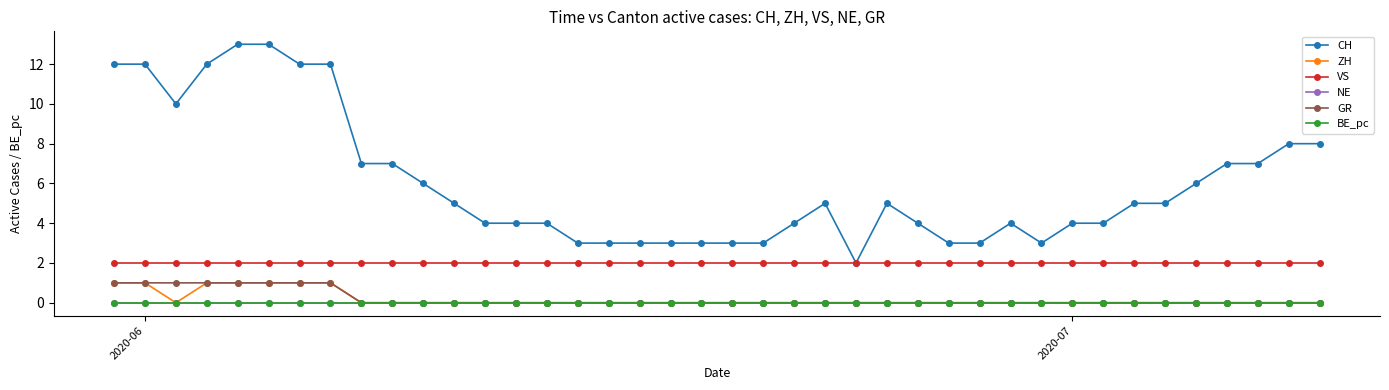

What are all the series names shown in the legend?

CH, ZH, VS, NE, GR, BE_pc